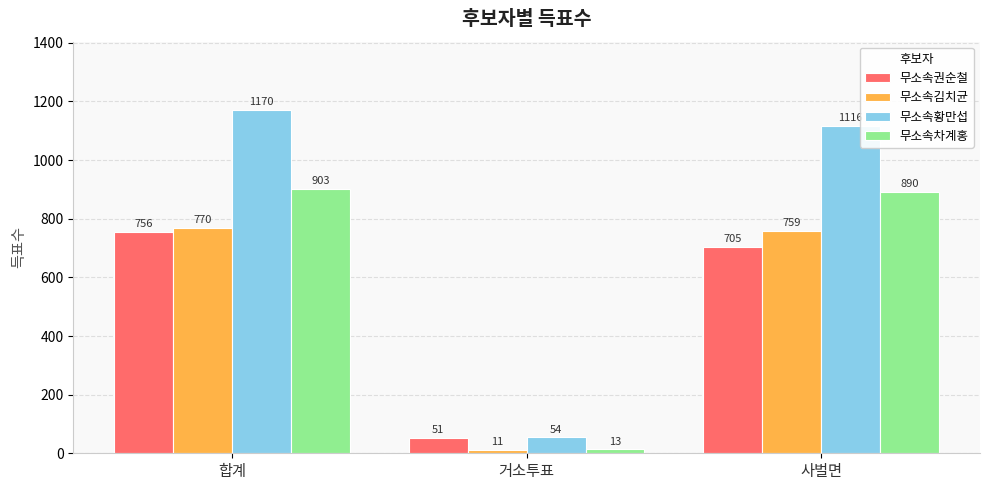

What is the maximum value shown in the chart?

1170